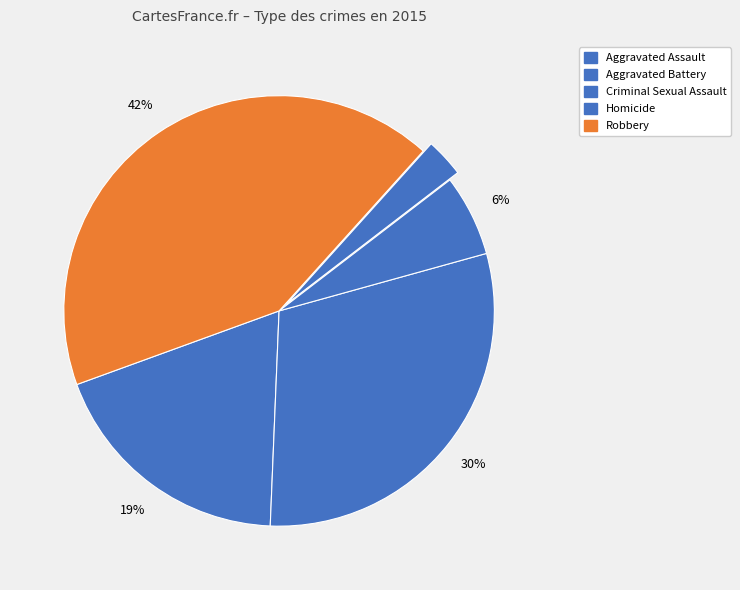

Count the number of slices in the pie.

5